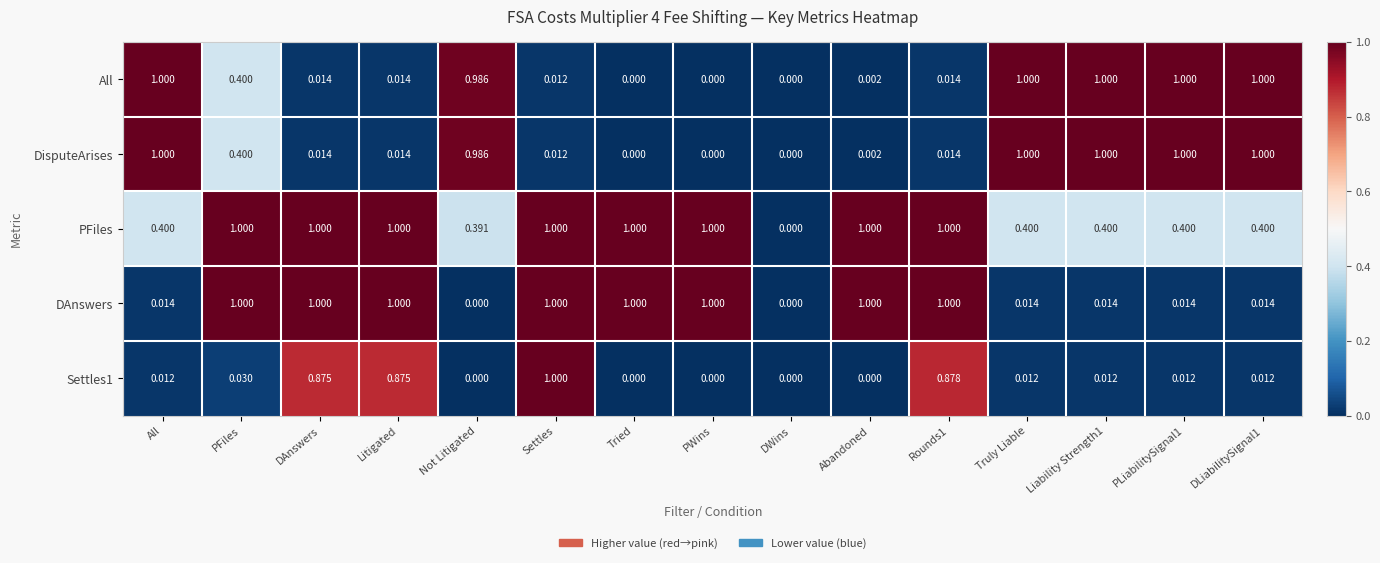

At which category is the sum across all series the highest?

Settles